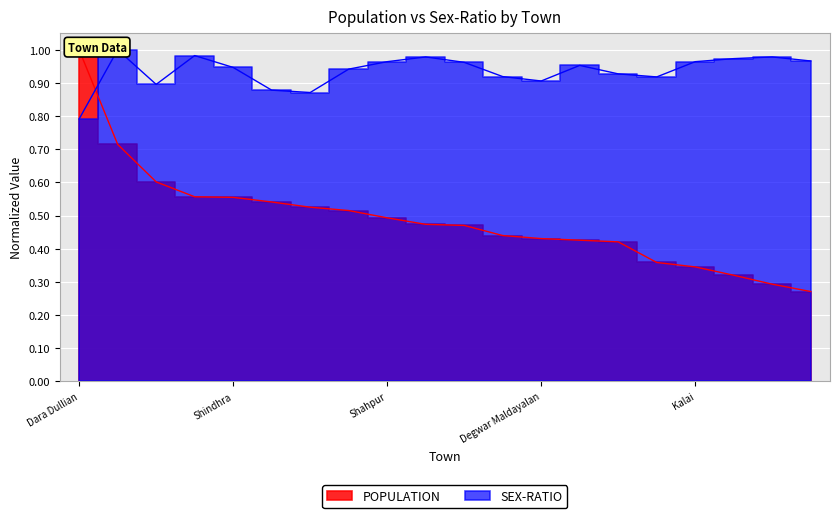

At which category does SEX-RATIO reach its first local peak?

Jhulas